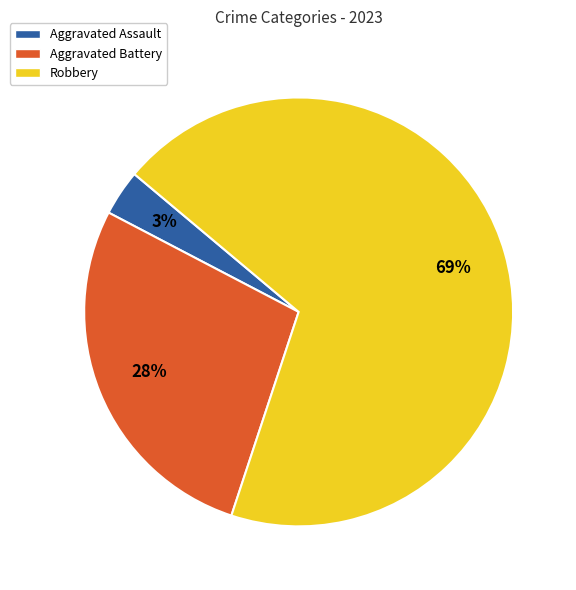

The Aggravated Assault slice represents 3% of the pie. True or false?

True